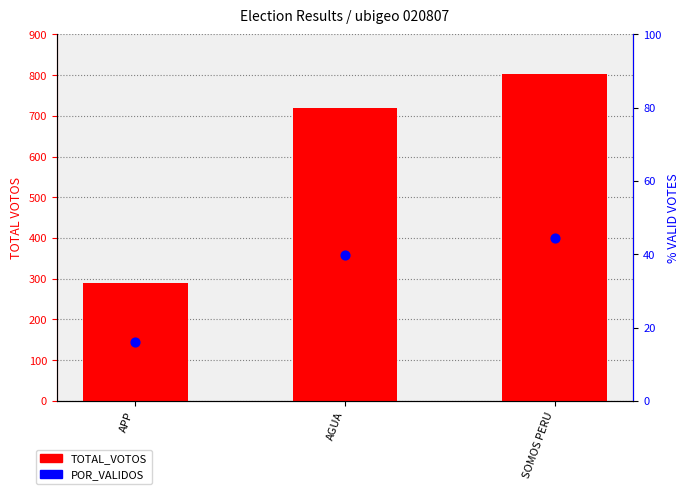

At how many categories does at least one series exceed 794?

1